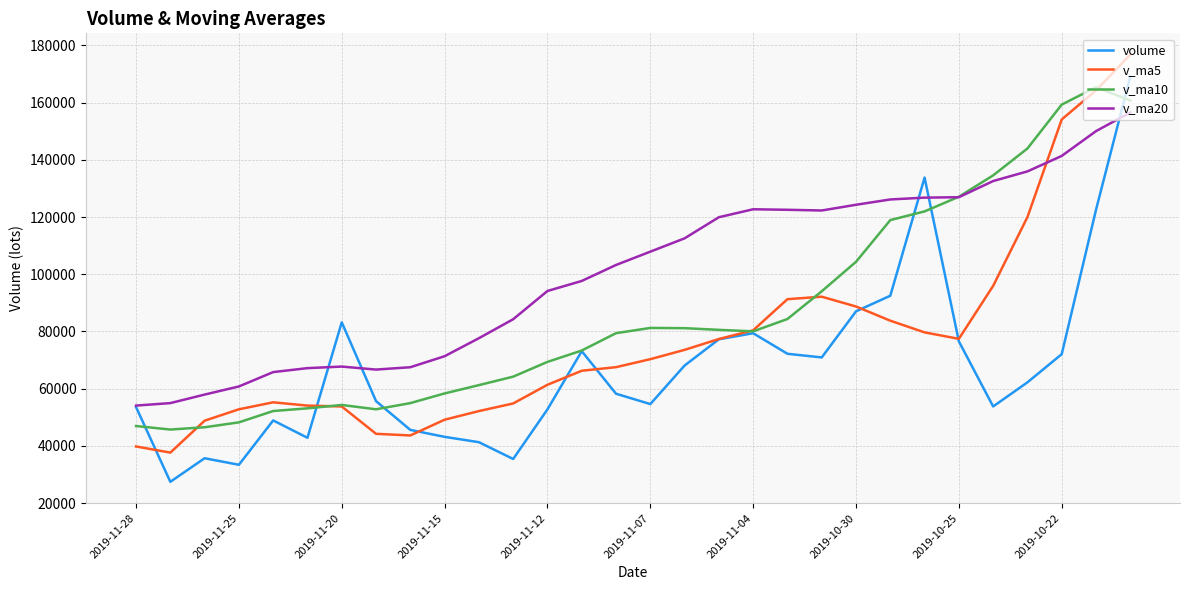

What is the sum of all v_ma5 values?

2307012.2